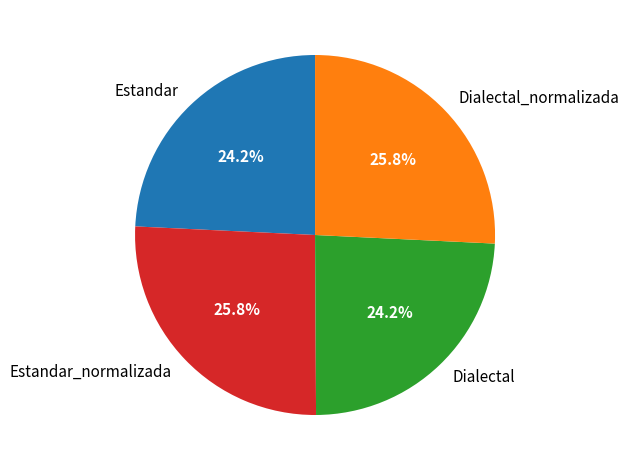

What percentage is NOT represented by Estandar_normalizada?

74.2%